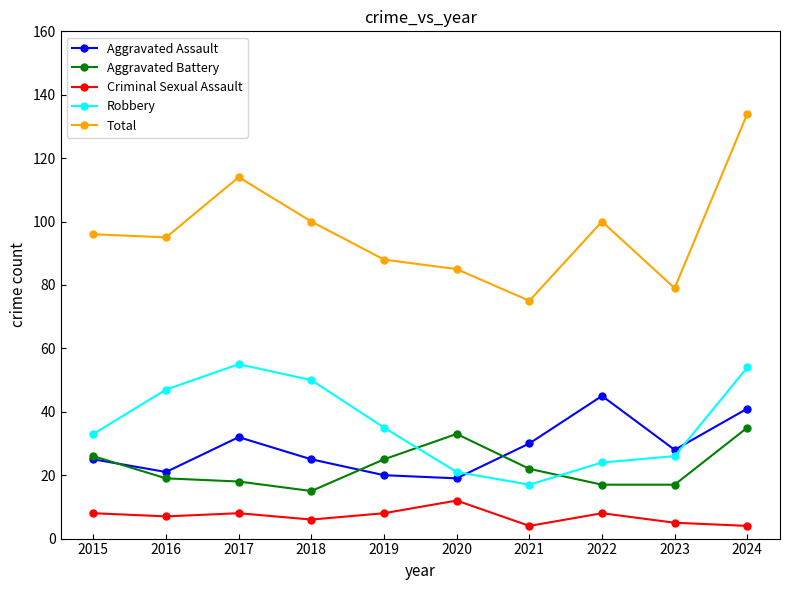

True or false: Criminal Sexual Assault and Aggravated Battery intersect in this chart.

False